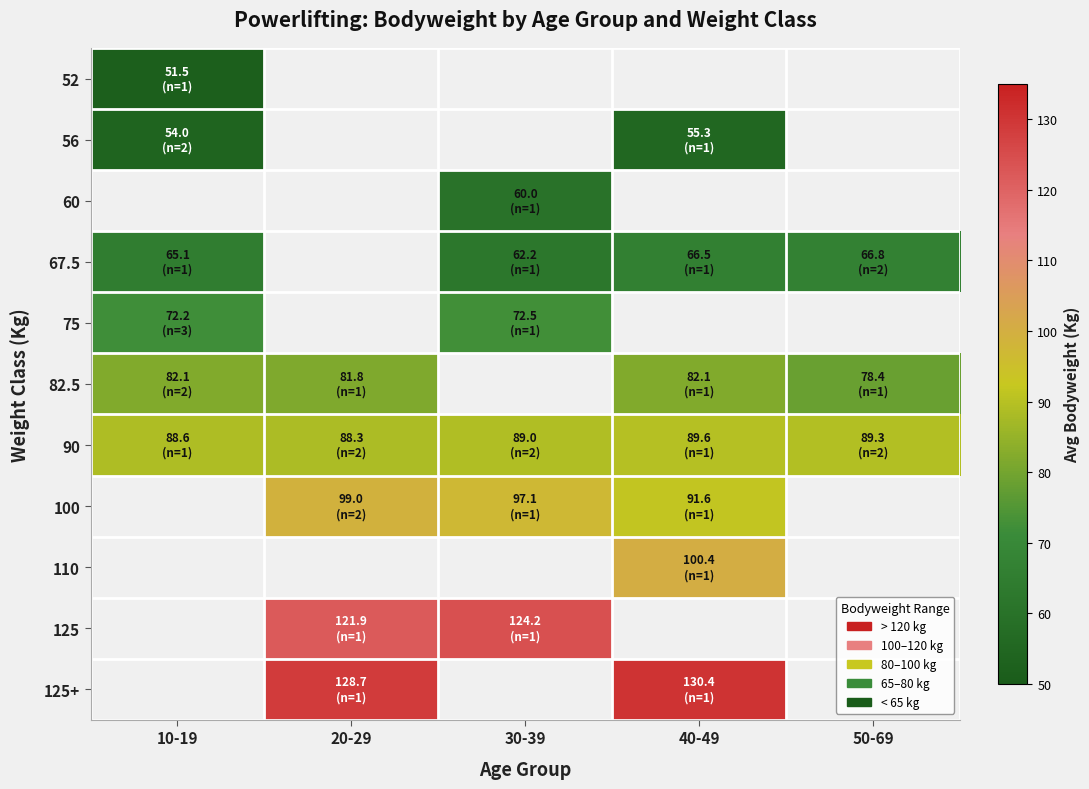

Rank the series by their average value, from lowest to highest.

52, 56, 60, 67.5, 75, 82.5, 90, 100, 110, 125, 125+